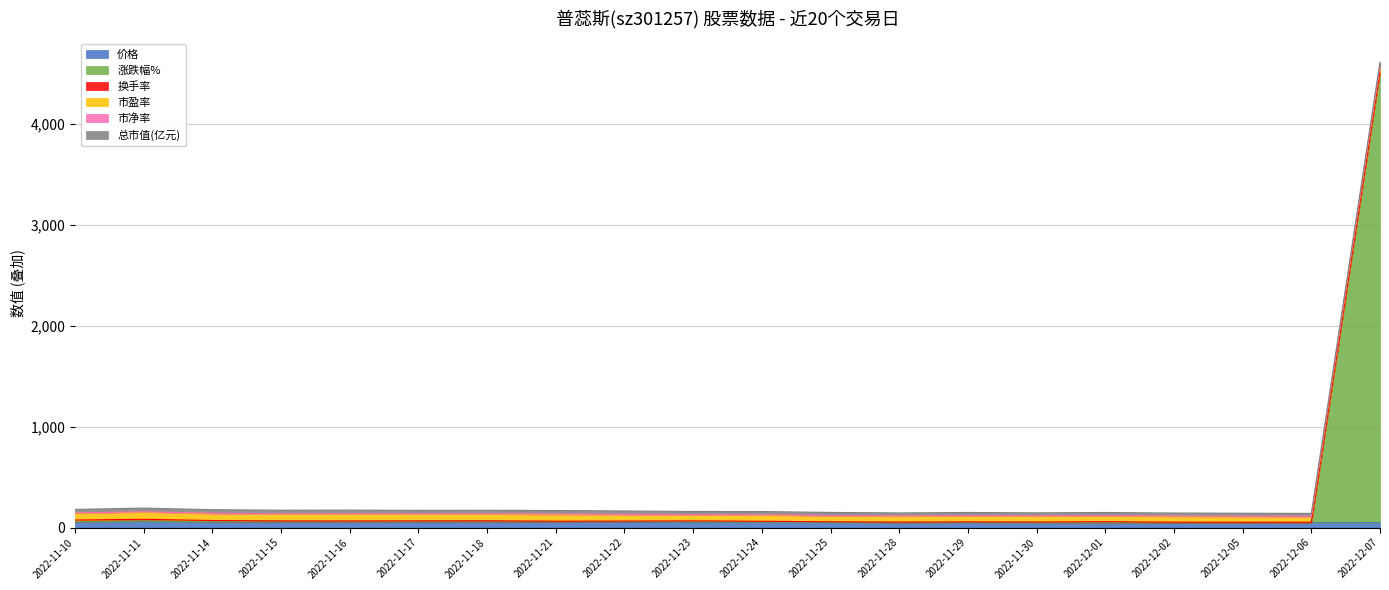

How many interior local peaks does the 价格 series have?

6